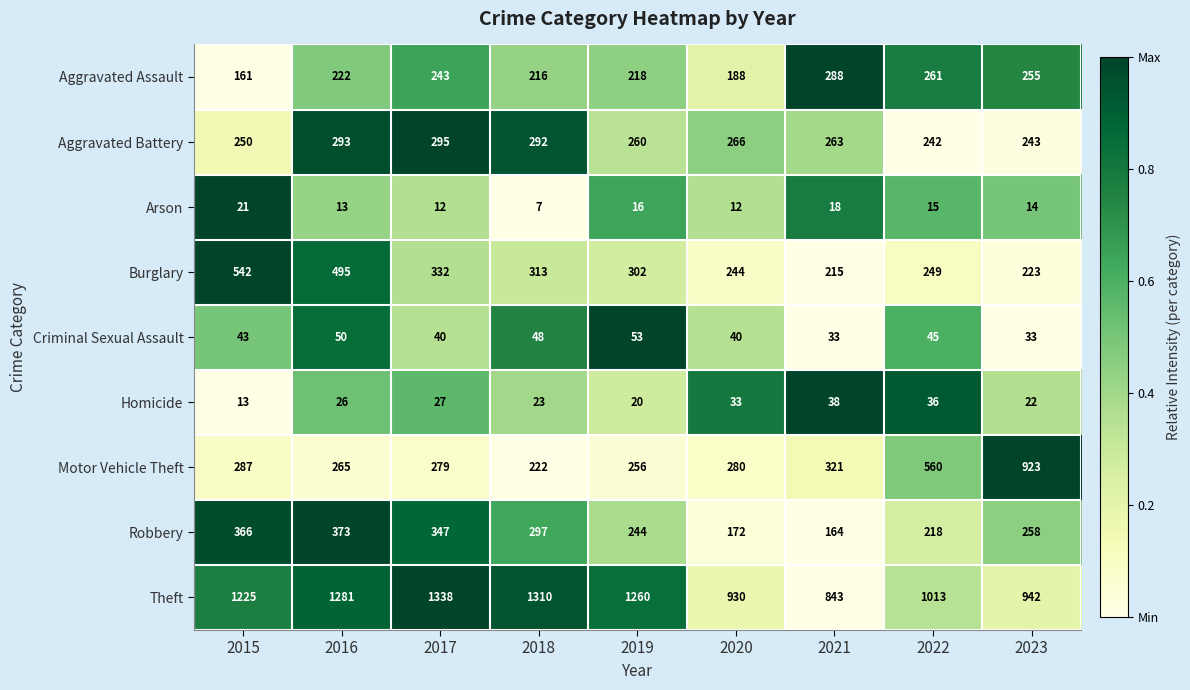

At which label is Motor Vehicle Theft closest to 572?

2022